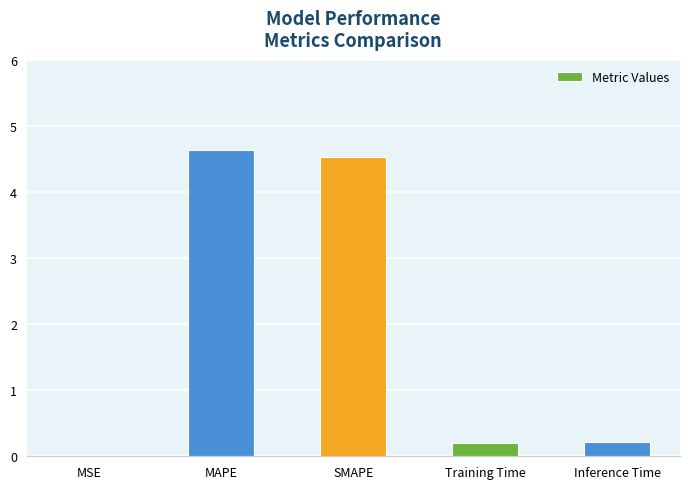

What is the change in value from MAPE to SMAPE?

-0.1